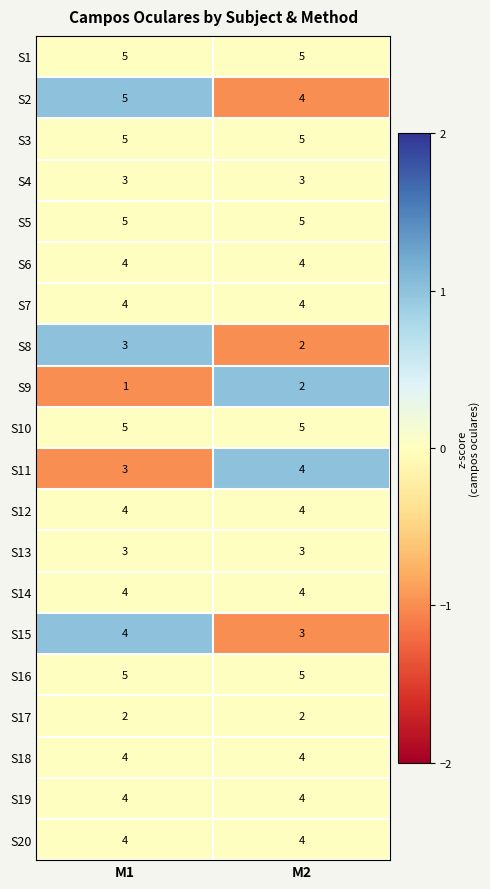

What is the greatest value displayed?

5